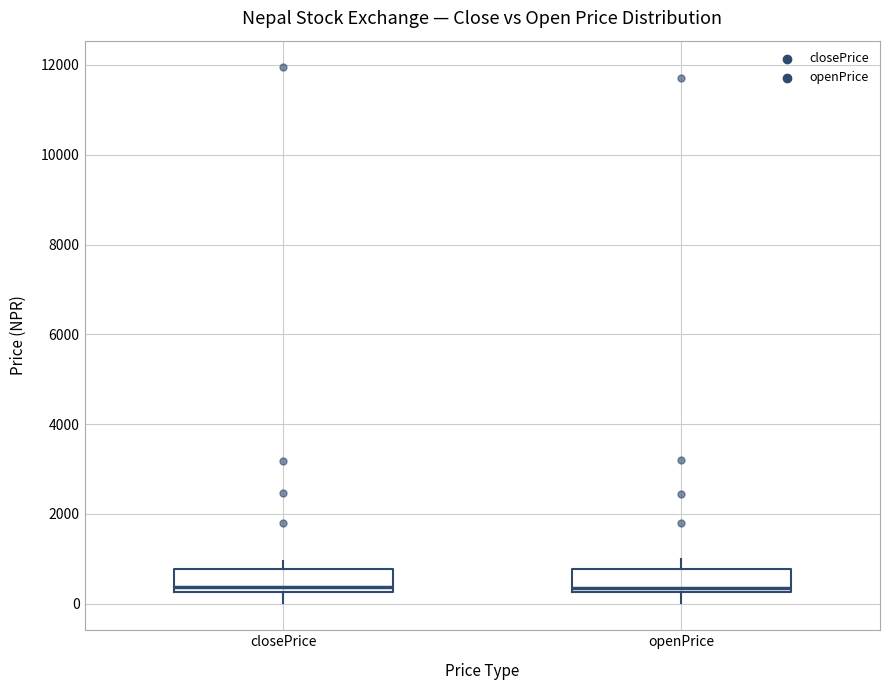

Where does the median line of the box for openPrice sit on the y-axis? The values are not printed on the chart, so give them approximately, as read against the axis.

400